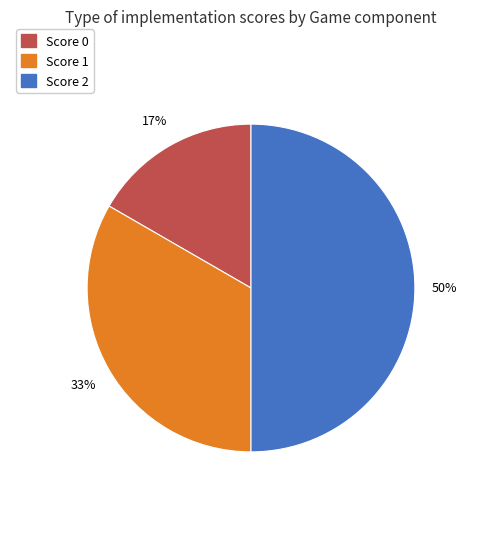

To the nearest percent, what is the average slice percentage?

33%